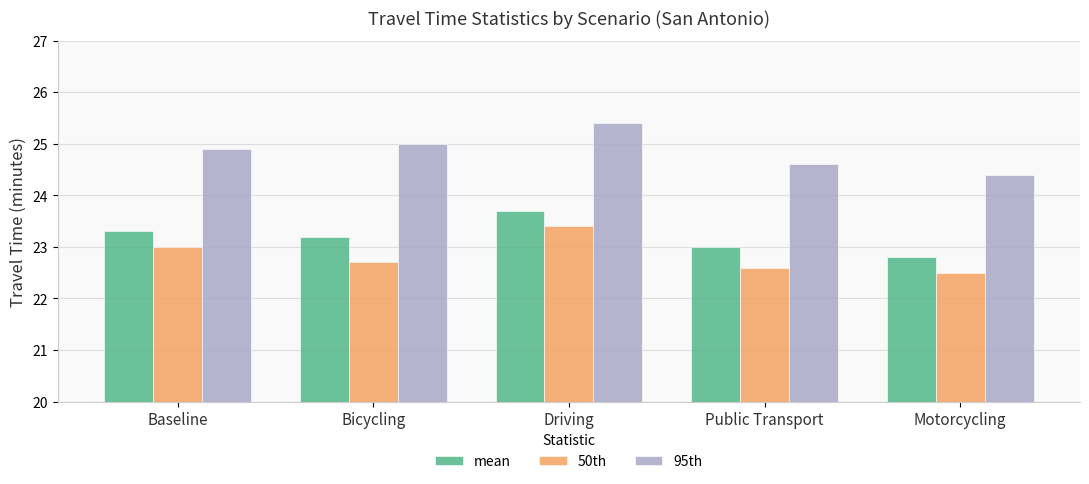

What is the minimum value shown in the chart?

22.5